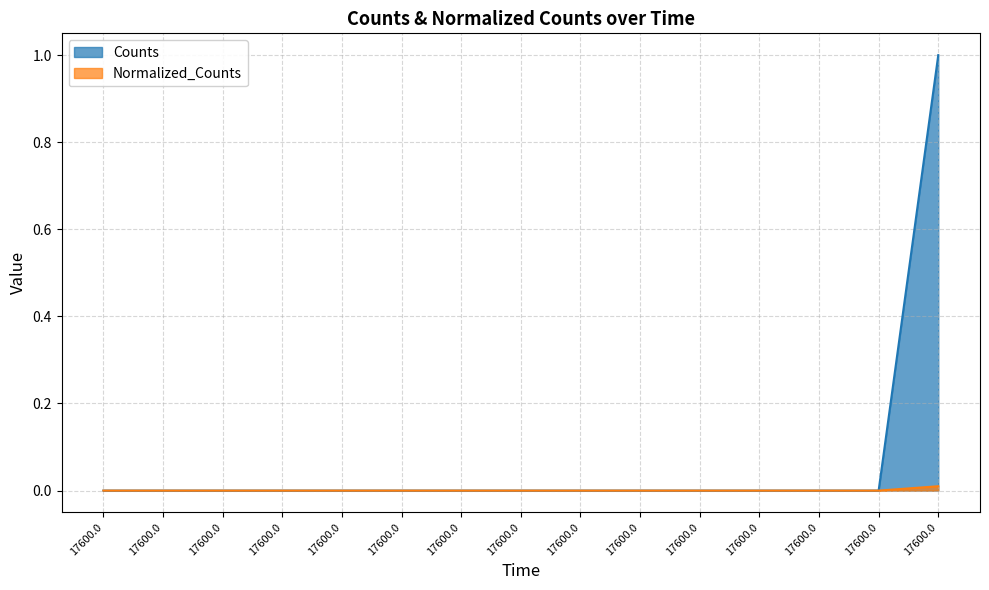

Count the number of data series in this chart.

2